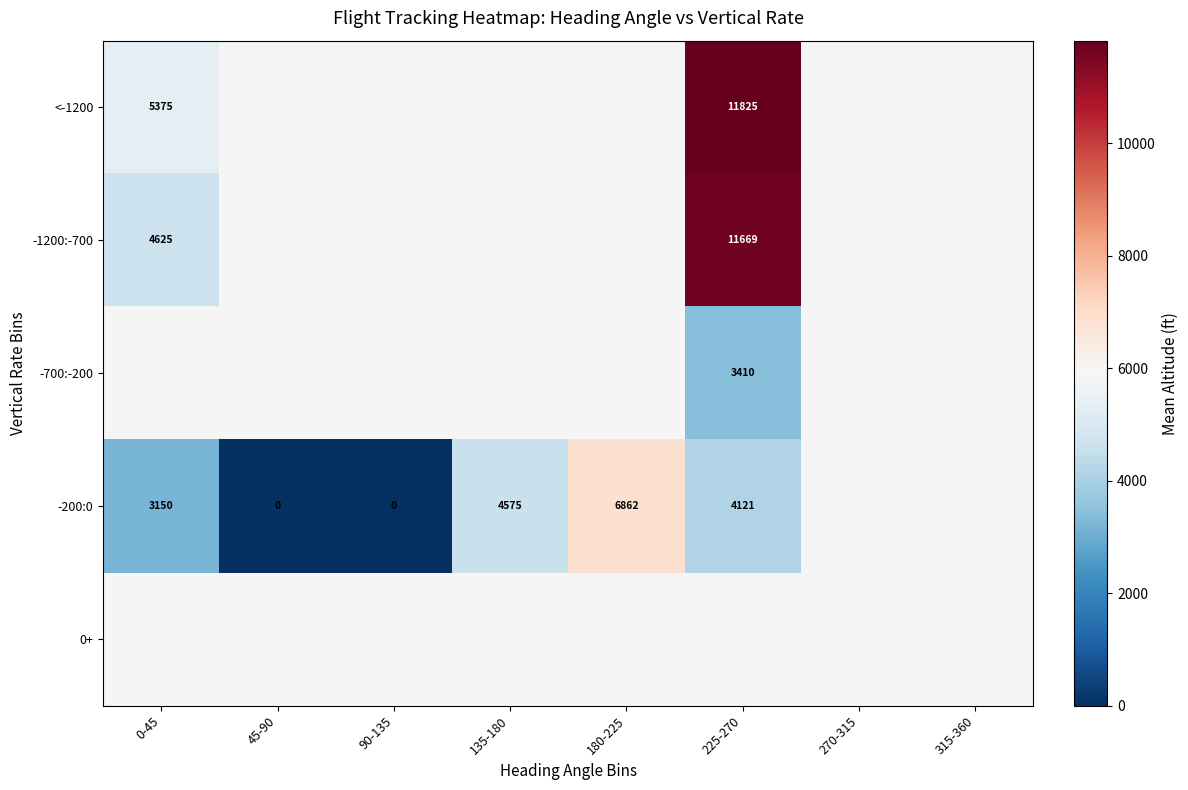

Is it true that -200:0 equals 6862 at 180-225?

True